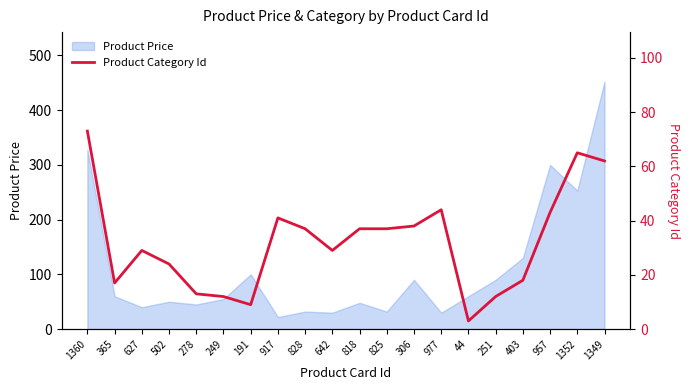

What is the greatest value displayed?

73